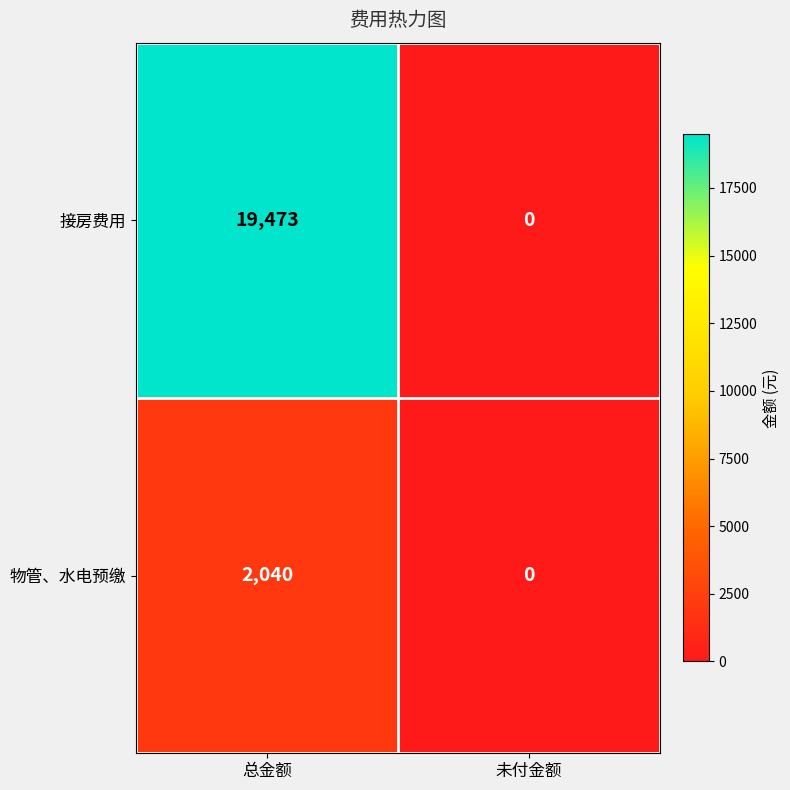

How many categories are shown in the chart?

2